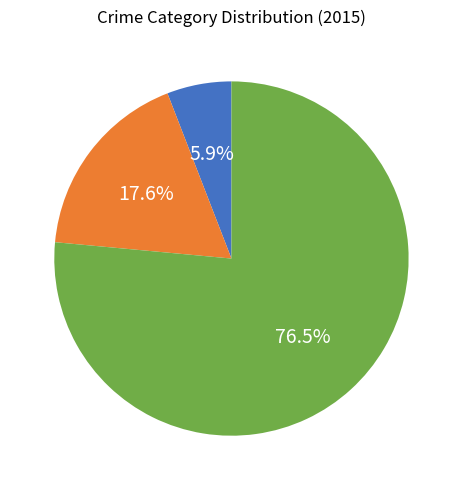

Is there a majority slice in this chart?

Yes